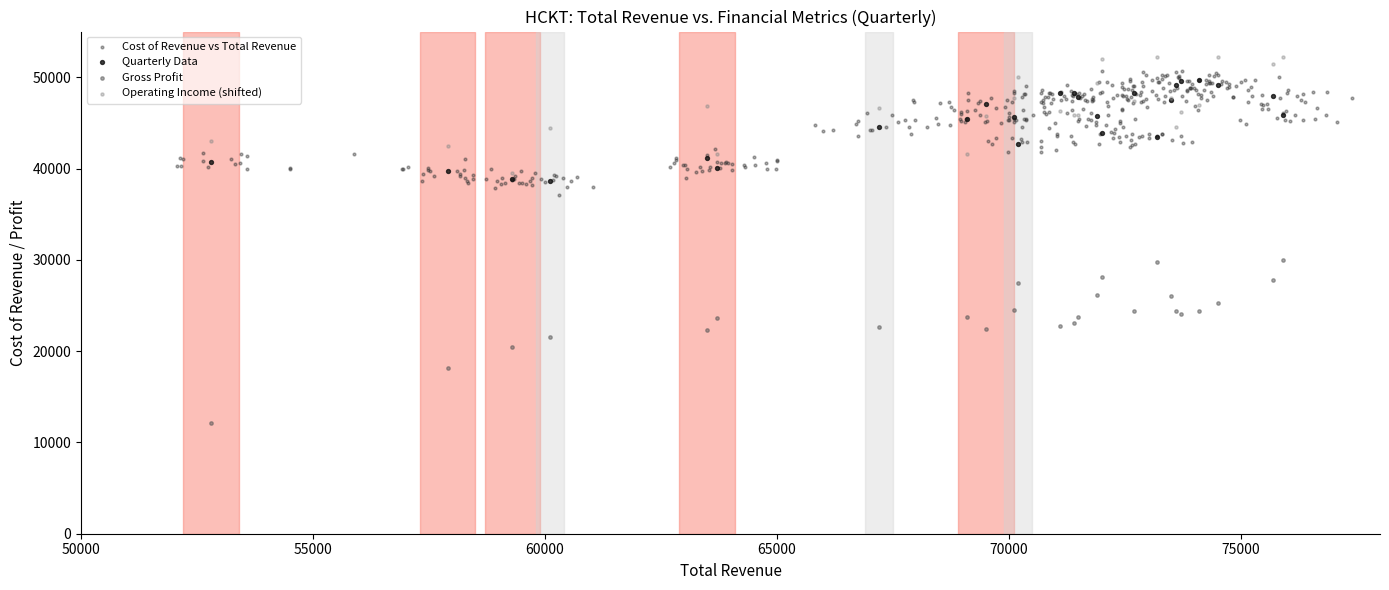

Which series reaches the minimum Y coordinate?

Gross Profit